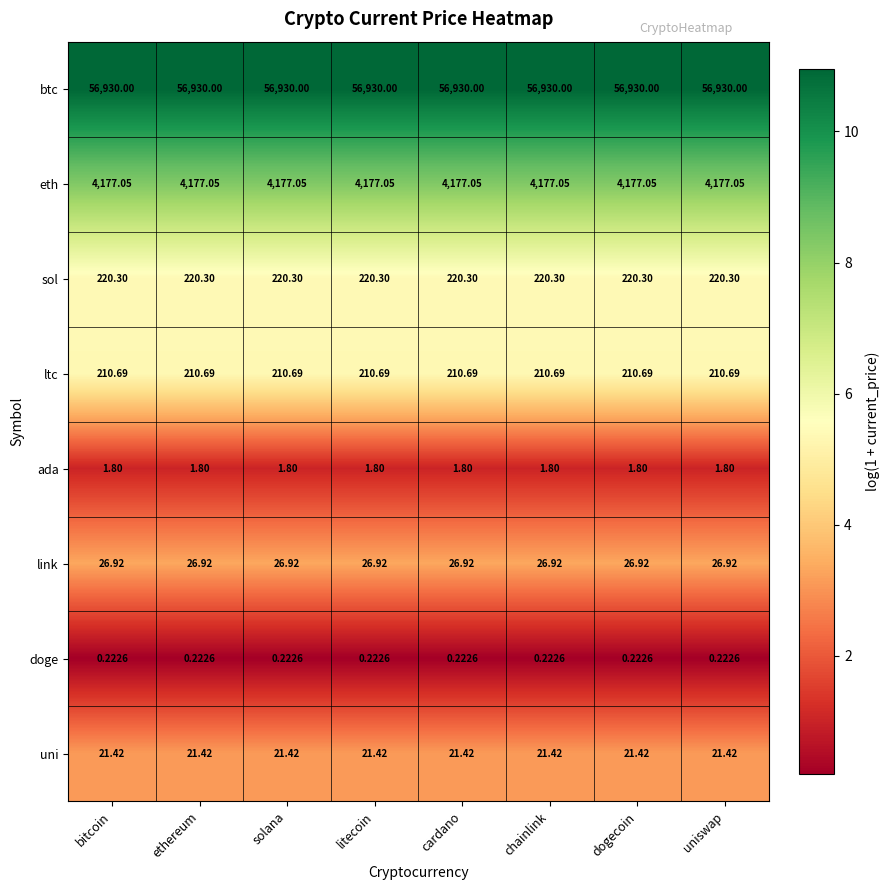

What is the spread (max minus min) of values at dogecoin?

56929.8